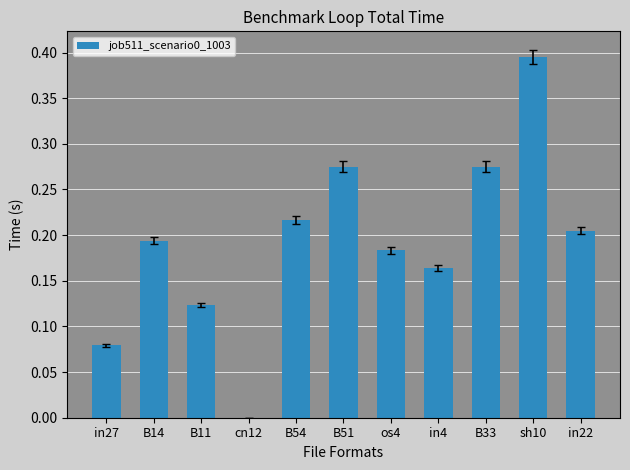

Count the number of data series in this chart.

1